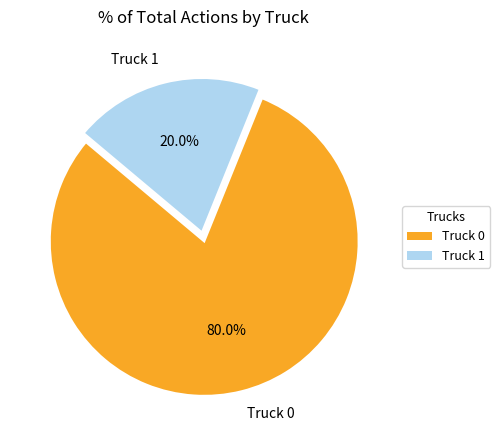

Between Truck 0 and Truck 1, which is larger?

Truck 0